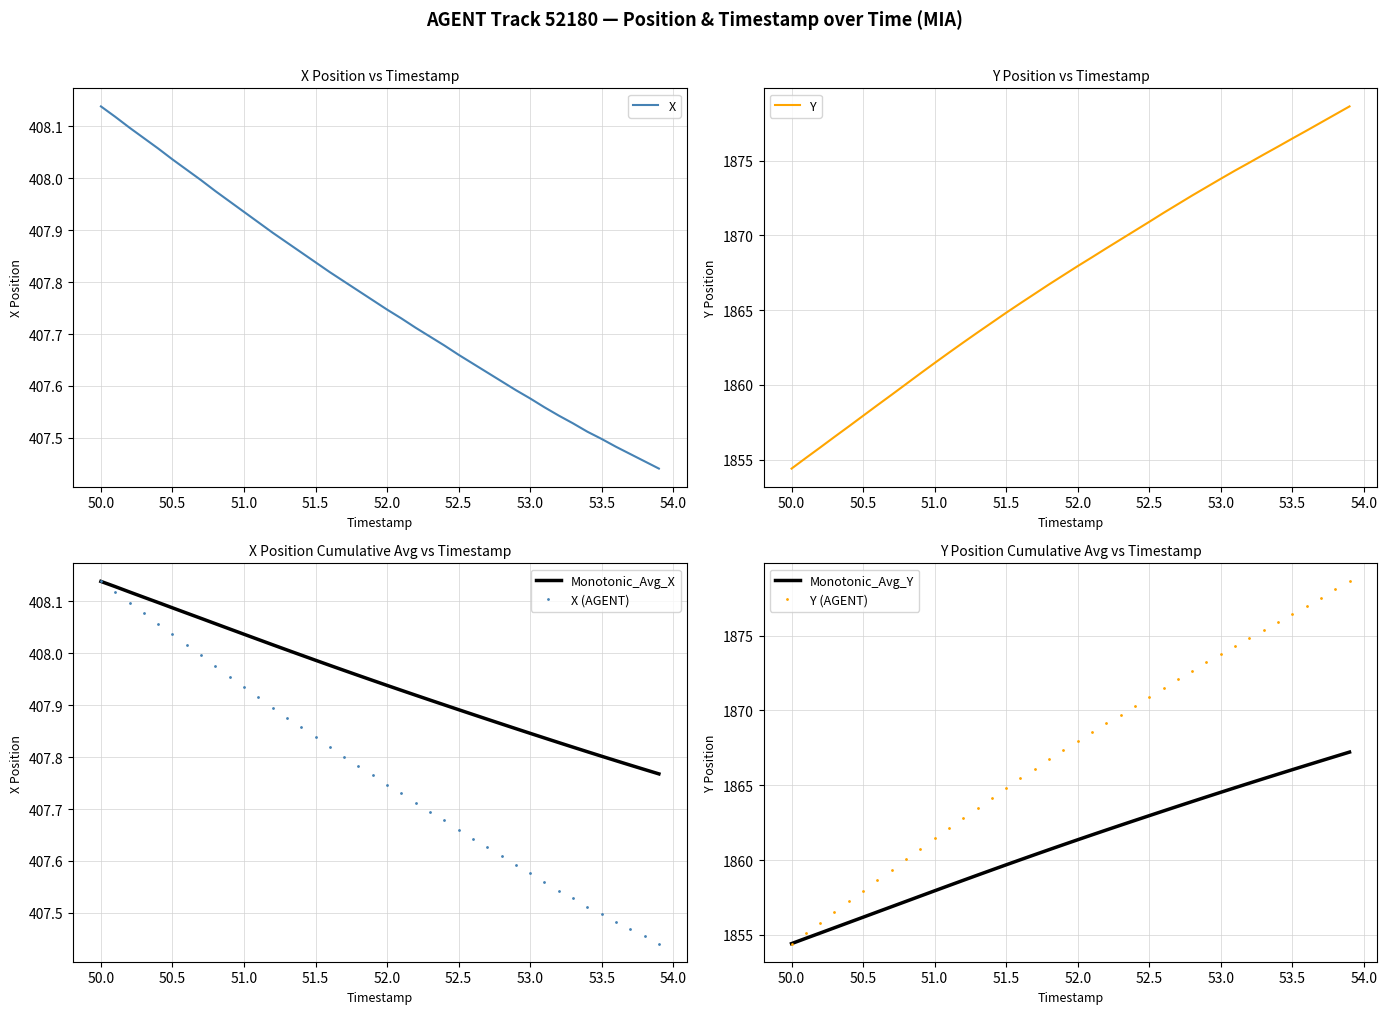

True or false: Monotonic_Avg_Y and X intersect in this chart.

False